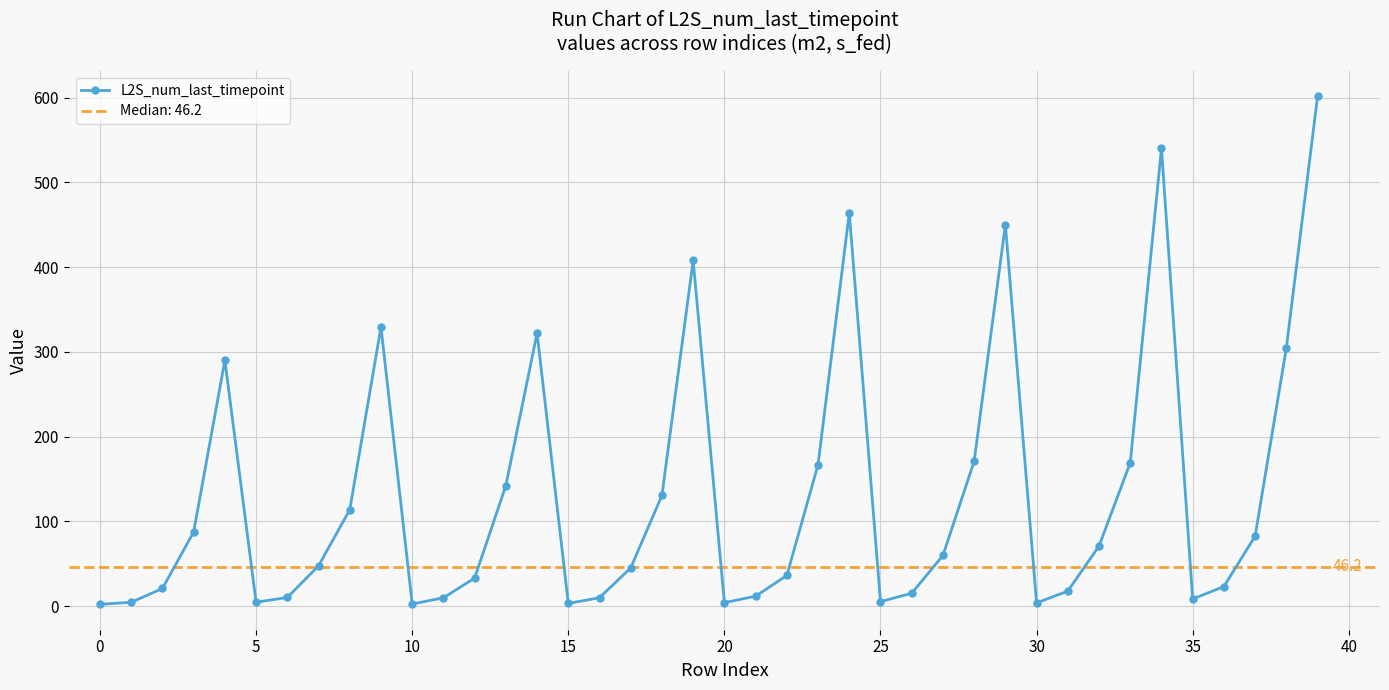

What is the highest value of the L2S_num_last_timepoint series?

601.5